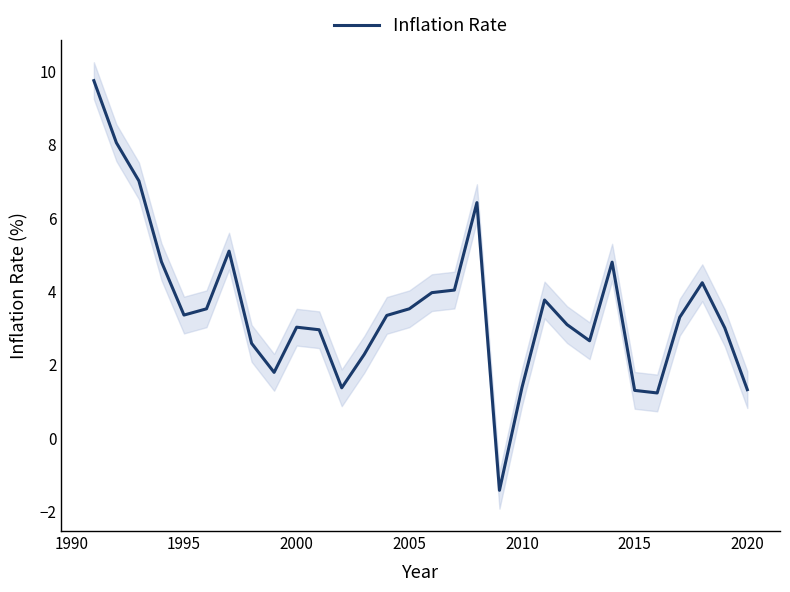

True or false: Inflation Rate has a value of 3.5 at 2005.

True